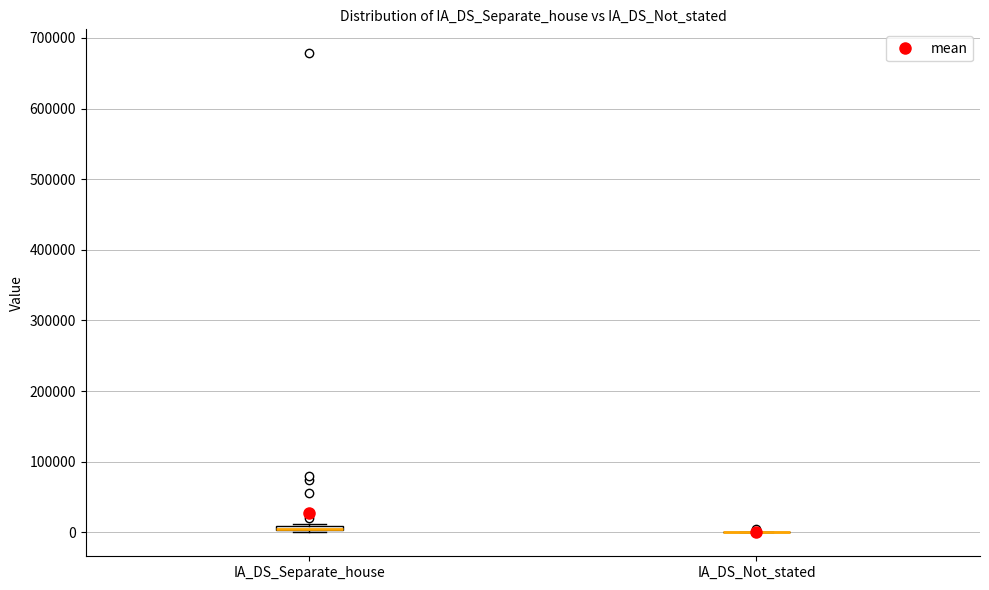

Where is the lower edge of the box for IA_DS_Separate_house on the y-axis? The values are not printed on the chart, so give them approximately, as read against the axis.

0